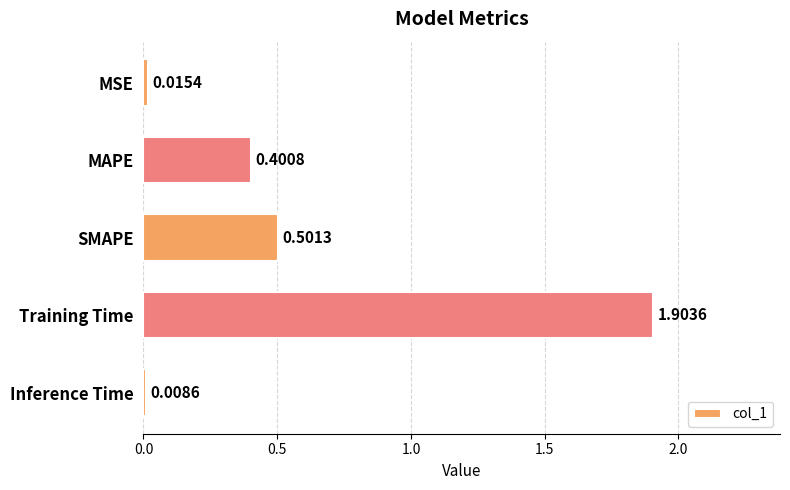

Rank the categories by value from lowest to highest.

Inference Time, MSE, MAPE, SMAPE, Training Time